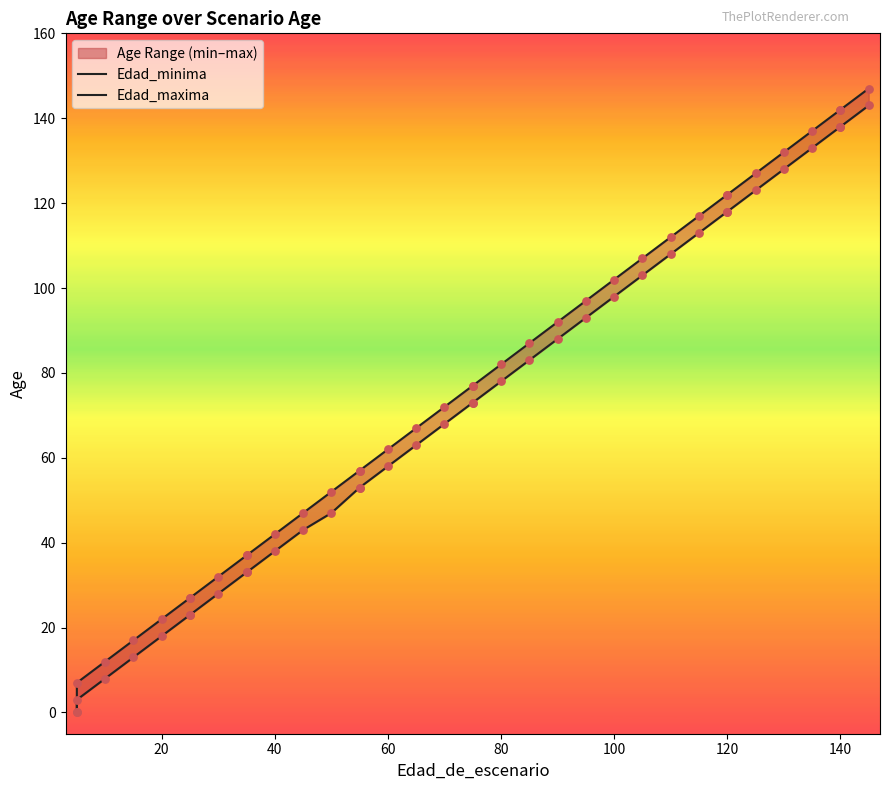

Which series has the widest spread of Y values?

Edad_maxima